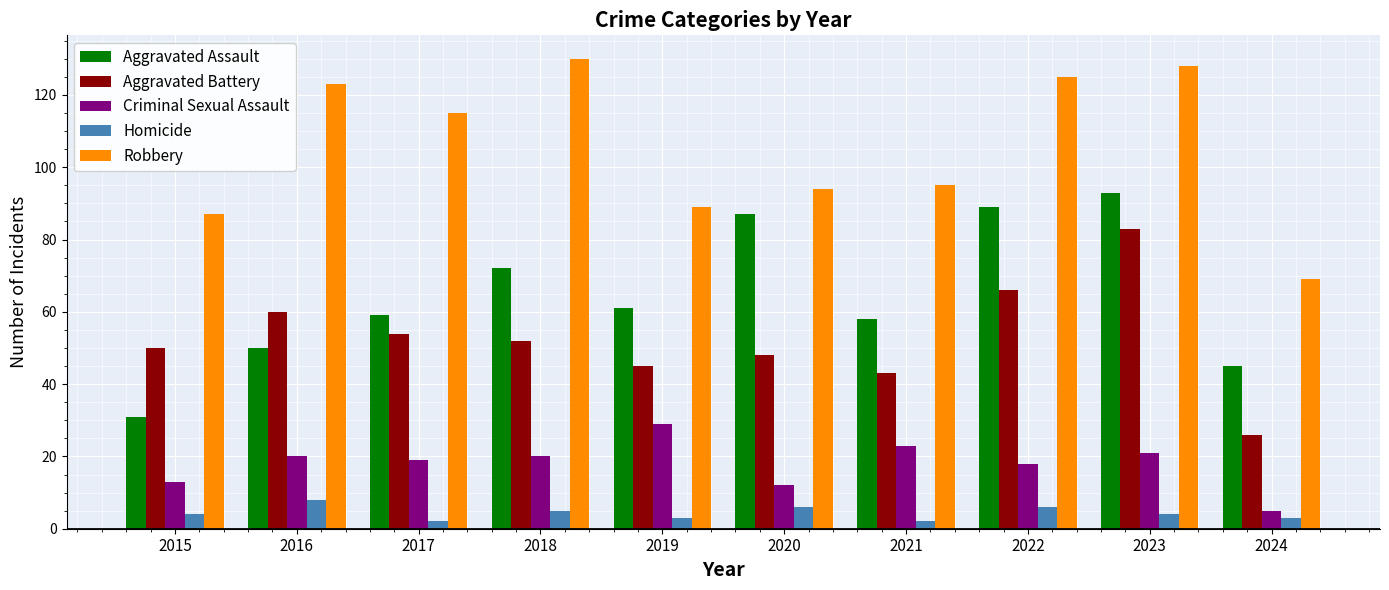

Reading left to right, what are all the values shown in this chart?

Aggravated Assault: 31	50	59	72	61	87	58	89	93	45
Aggravated Battery: 50	60	54	52	45	48	43	66	83	26
Criminal Sexual Assault: 13	20	19	20	29	12	23	18	21	5
Homicide: 4	8	2	5	3	6	2	6	4	3
Robbery: 87	123	115	130	89	94	95	125	128	69